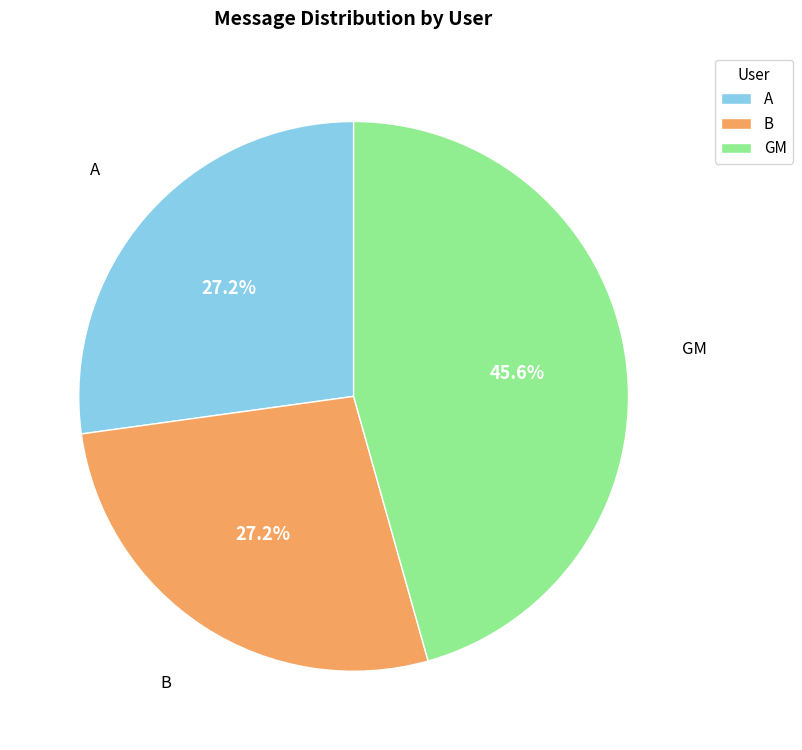

What is the largest slice in the pie chart?

GM